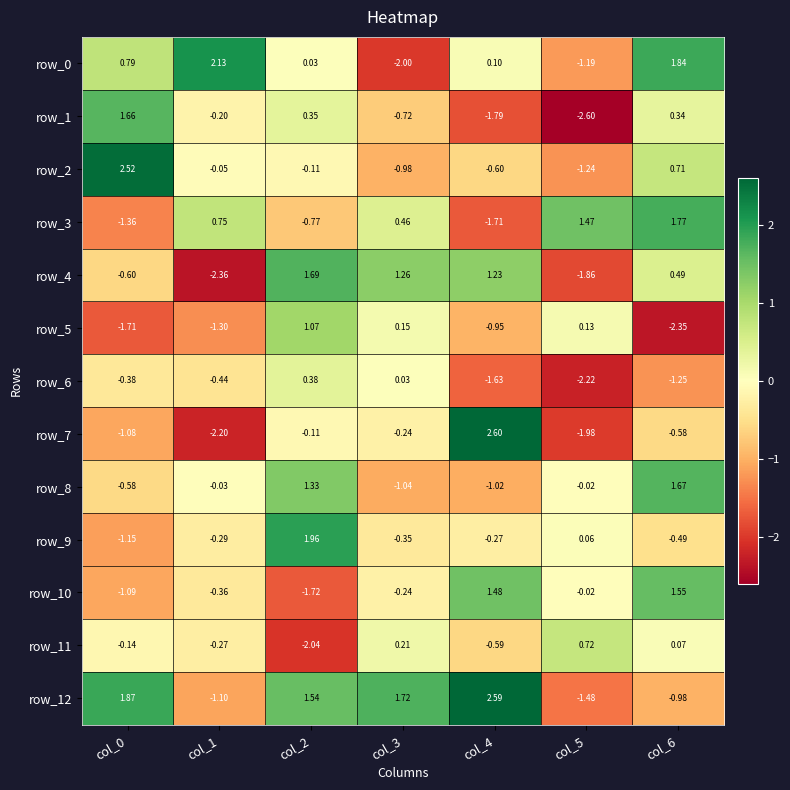

Is the value of row_8 at col_4 greater than the value of row_5 at col_4?

No